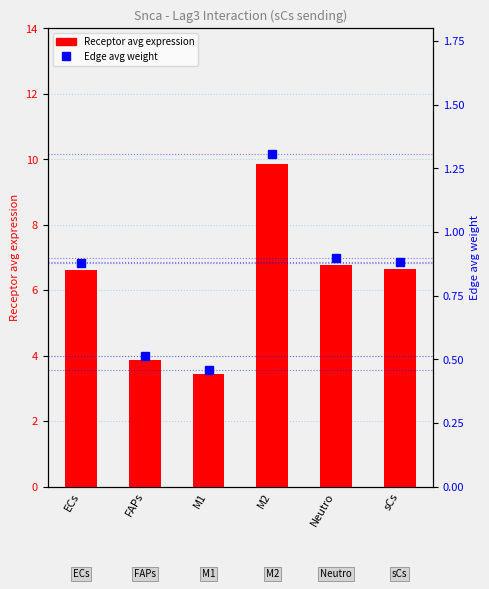

What is the difference between the highest and lowest values at M2?

8.5